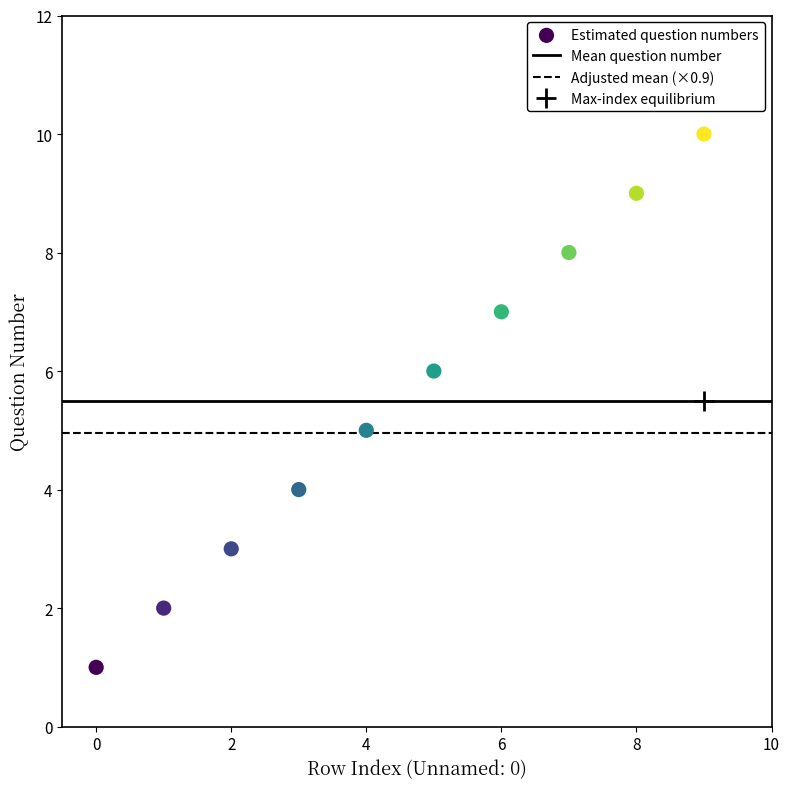

What is the average Y value?

6